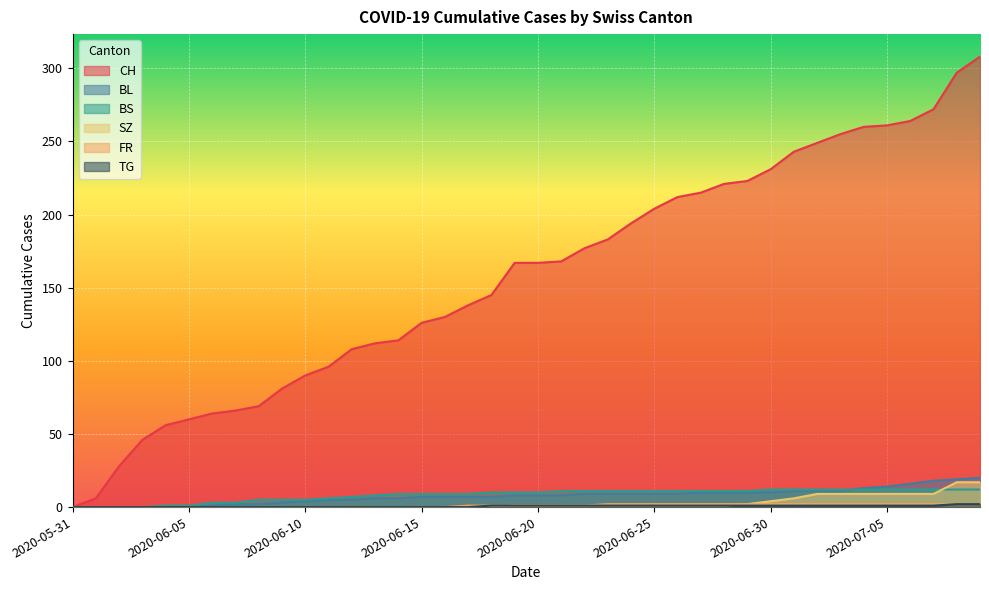

Where does the BL series first go above 8?

2020-06-22